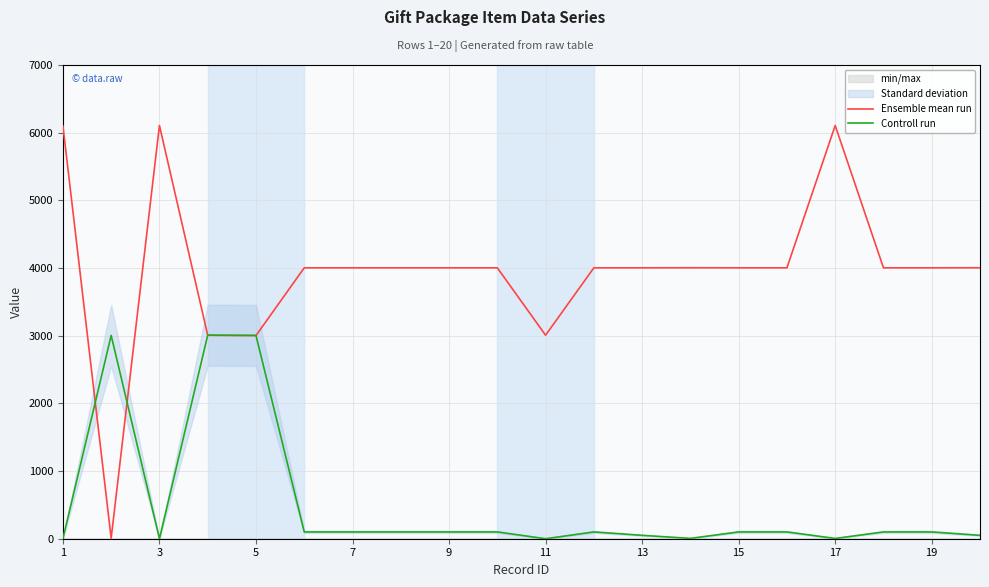

The value of Controll run at 3 is 0. True or false?

True